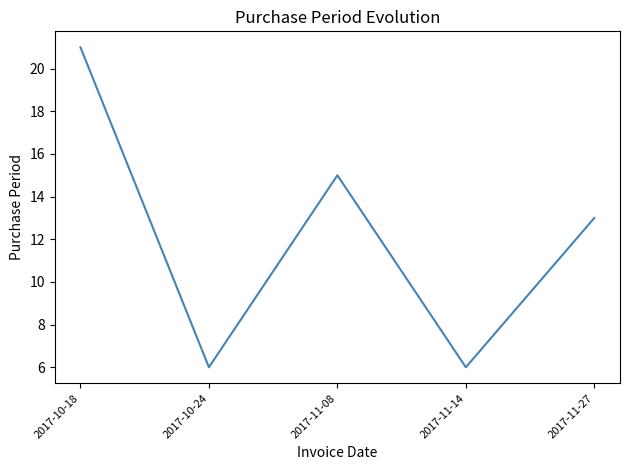

Count the number of data series in this chart.

1